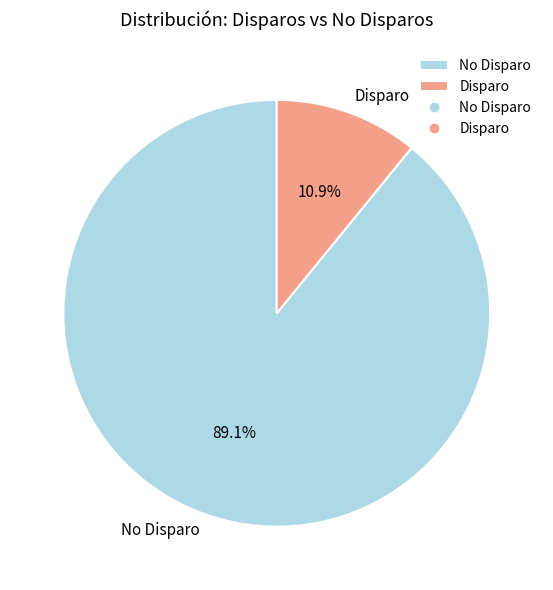

What is the majority slice?

No Disparo